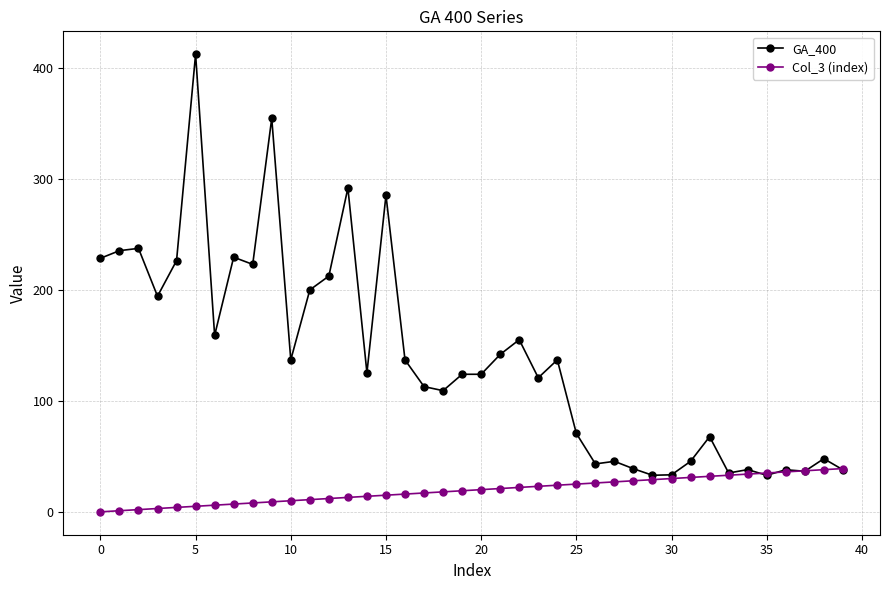

Which series has the largest range (max minus min)?

GA_400